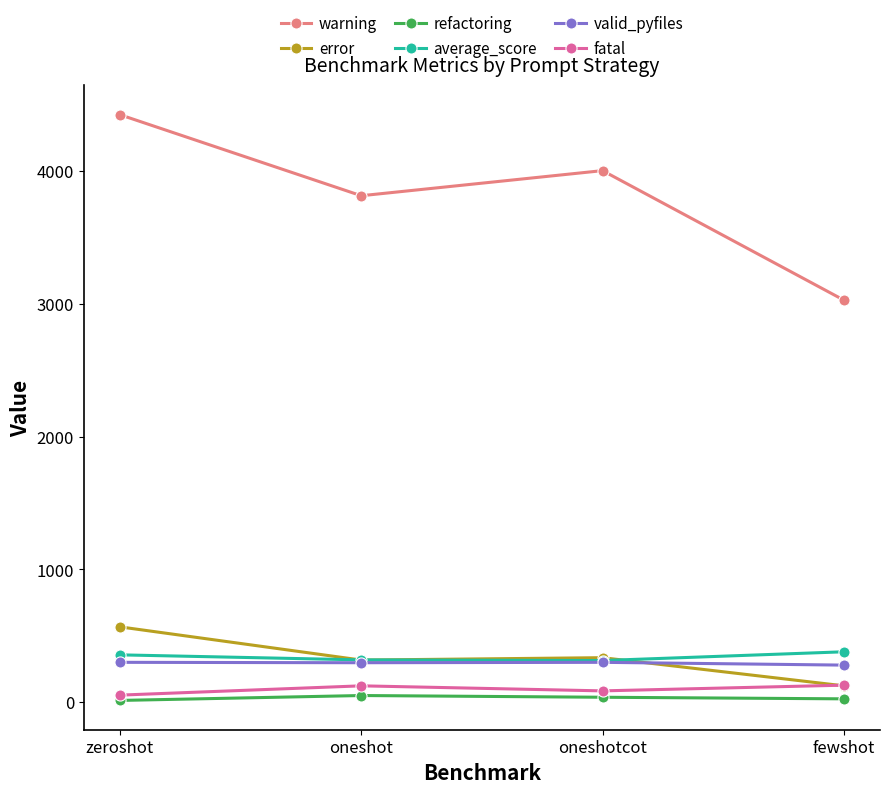

What is the value of the warning point at the 3rd from the left?

4003.0